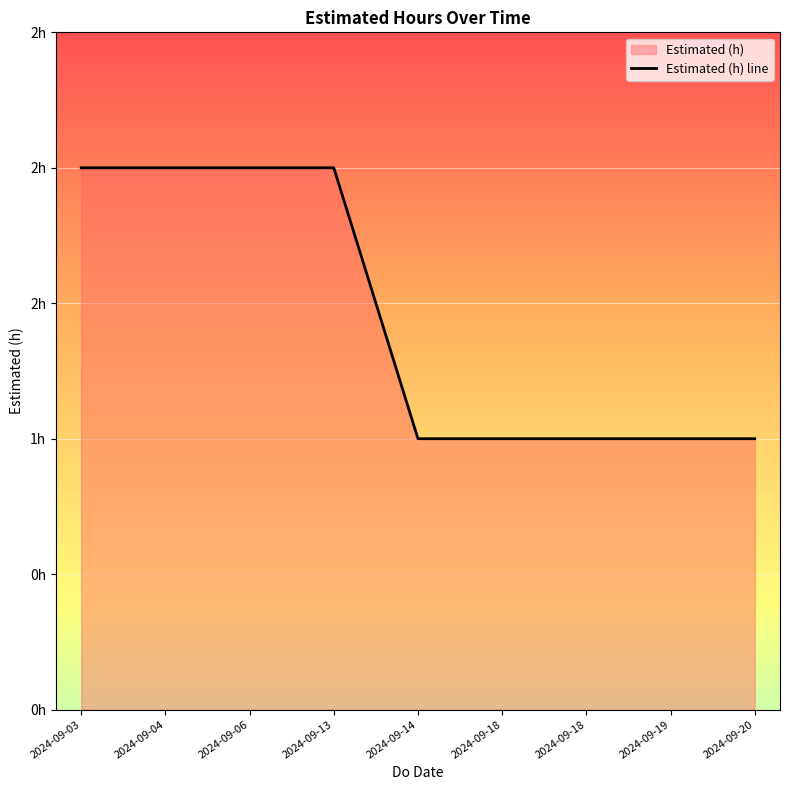

Reading left to right, transcribe all the data shown in this chart.

2024-09-03=2	2024-09-04=2	2024-09-06=2	2024-09-13=2	2024-09-14=1	2024-09-18=1	2024-09-18=1	2024-09-19=1	2024-09-20=1